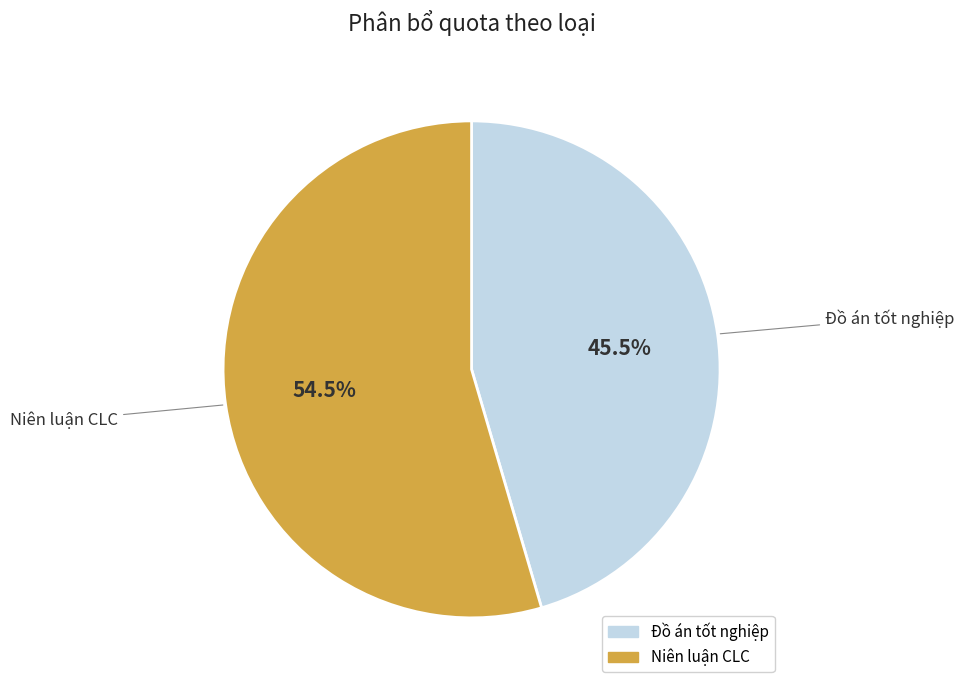

Is it true that Niên luận CLC is 64% of the pie?

False